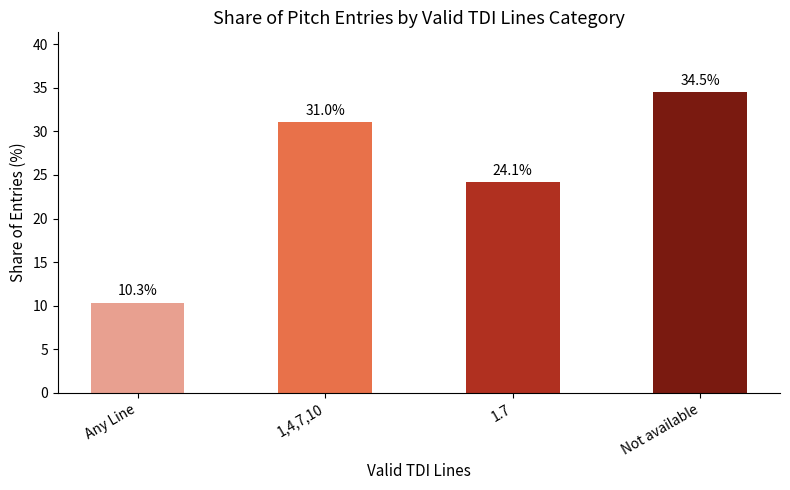

What is the approximate value at 1,4,7,10?

31.0